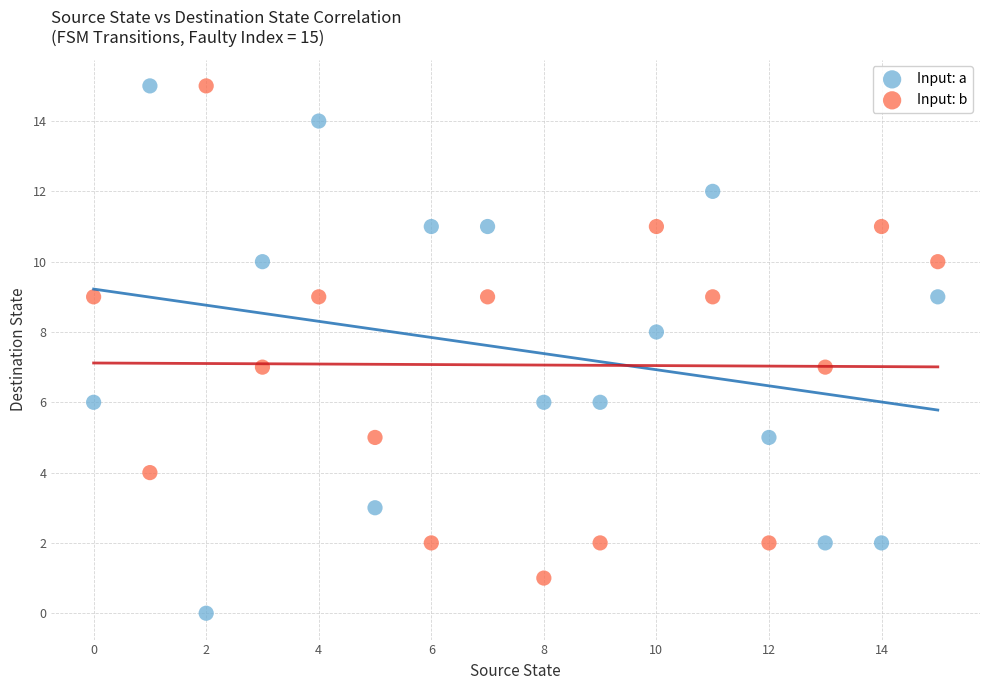

What are all the series names shown in the legend?

Input: a, Input: b